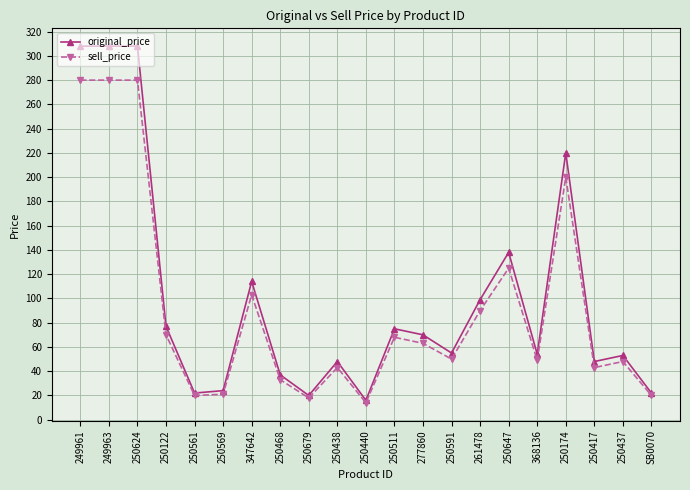

What is the label of the 3rd point from the left?

250624